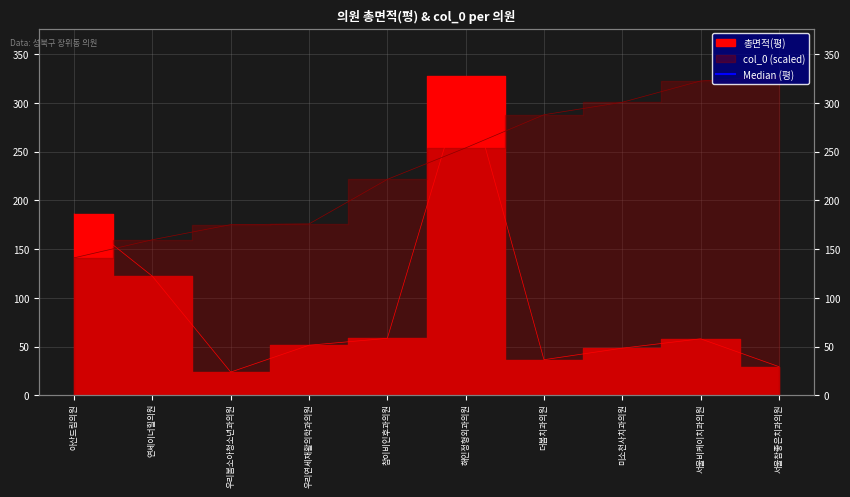

Reading left to right, what are all the values shown in this chart?

총면적(평): 186.1	122.2	24.0	51.5	58.5	327.0	36.7	48.5	58.1	29.6
col_0: 141.1	159.6	175.1	175.8	221.5	253.7	287.7	300.5	322.3	327.0